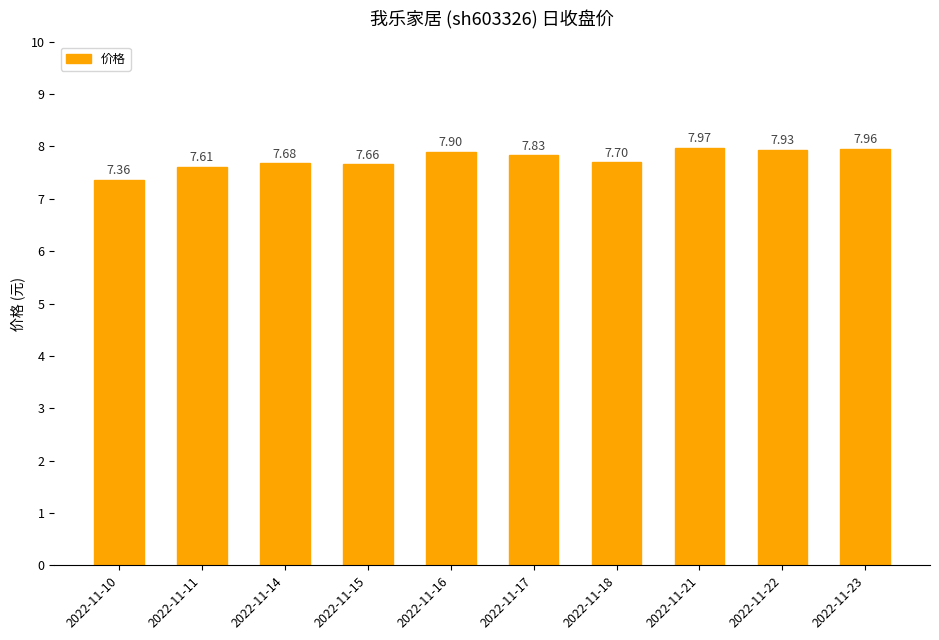

What value does the data have at 2022-11-15?

7.7